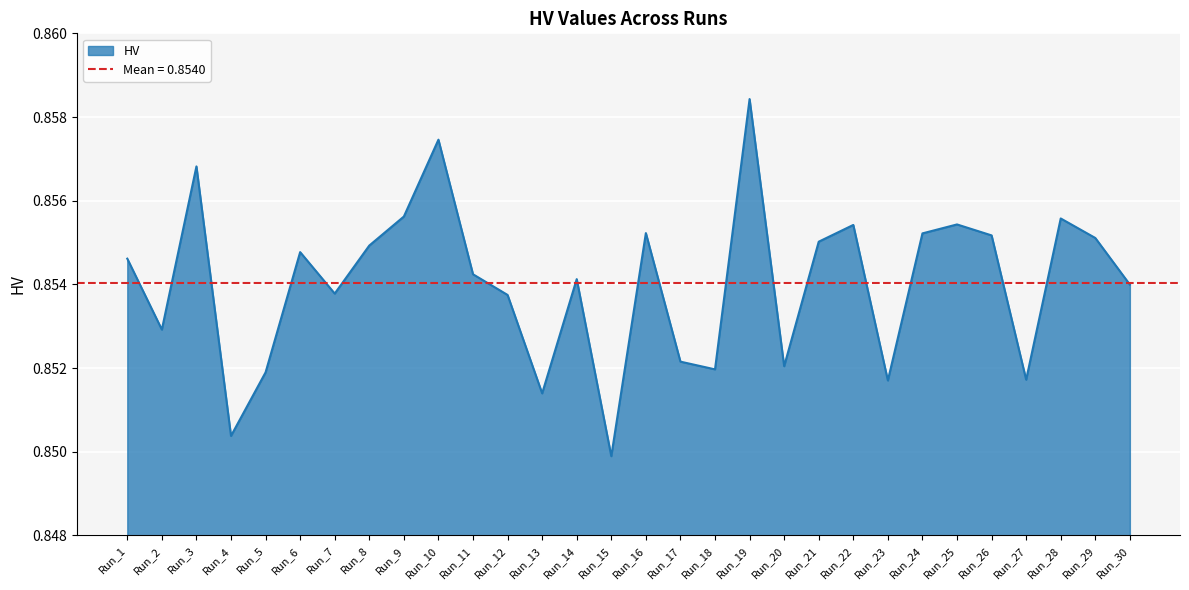

Is it true that the value at Run_23 is 0.4?

False